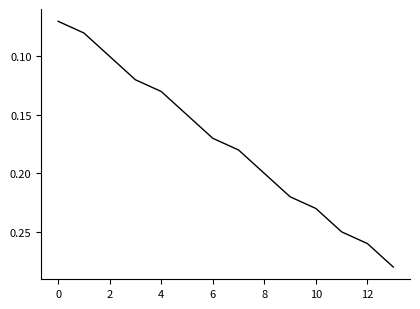

What is the sum of all values?

2.4